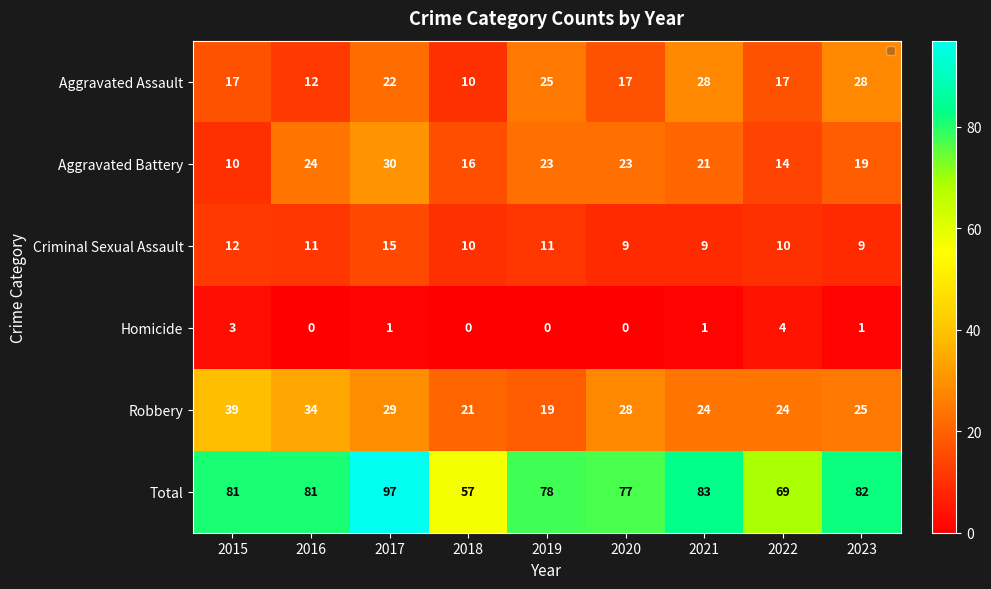

At 2015, list the series in order from largest to smallest.

Total, Robbery, Aggravated Assault, Criminal Sexual Assault, Aggravated Battery, Homicide